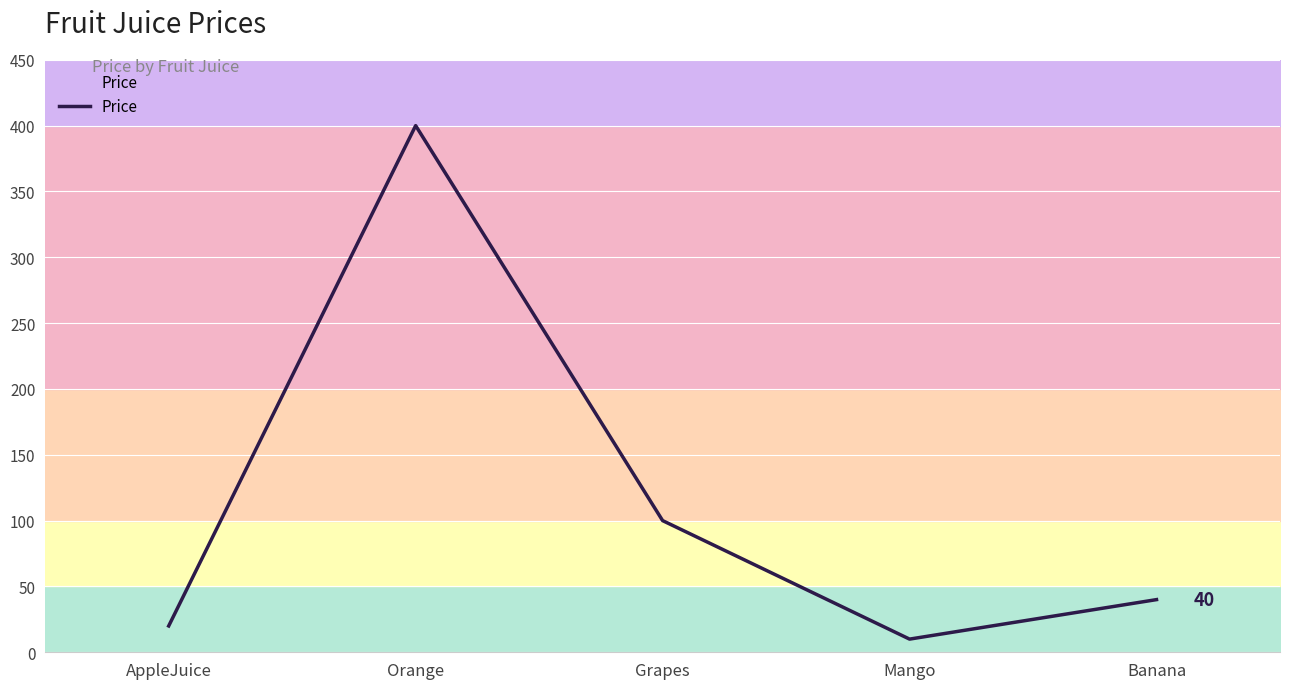

What is the difference between the maximum and second lowest values?

380